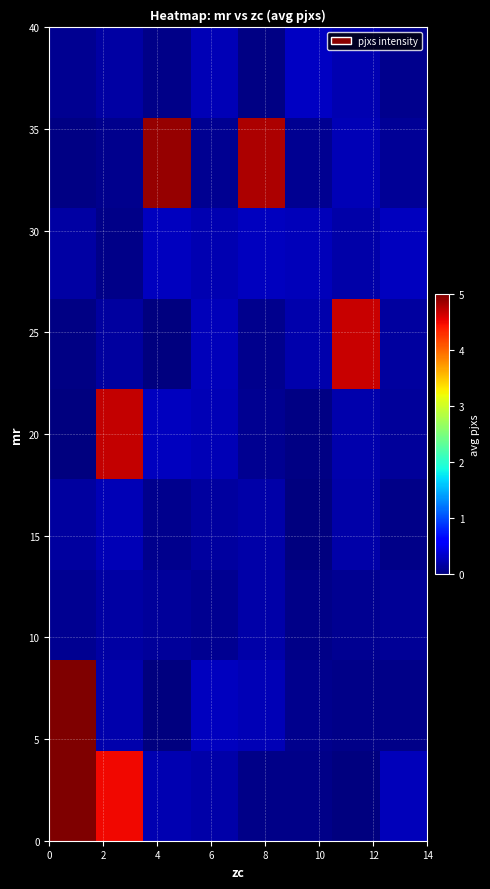

How many series are shown in this chart?

9